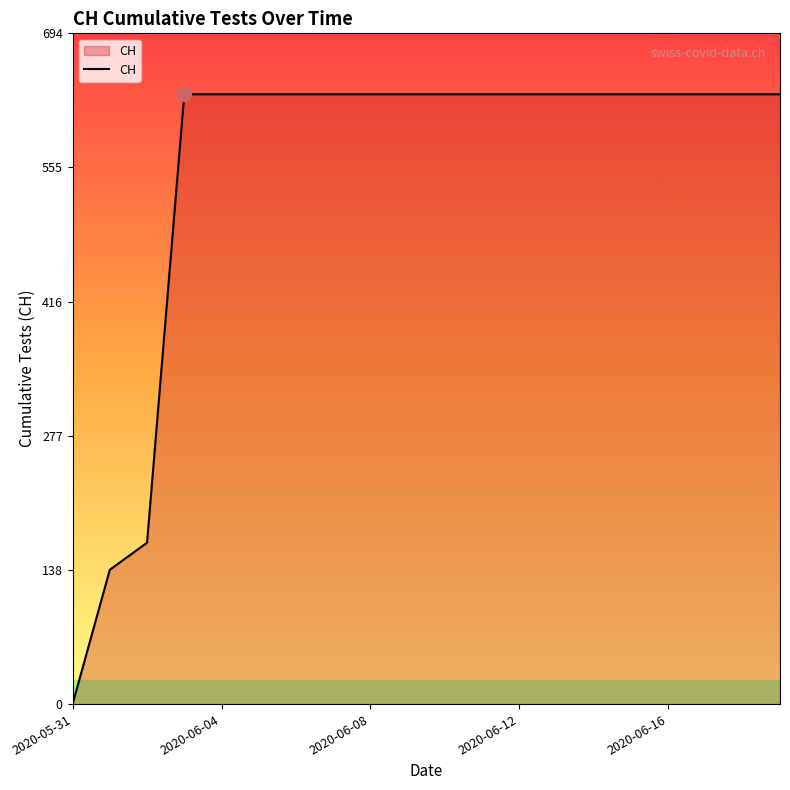

Does the chart display data point markers on the line(s)?

No